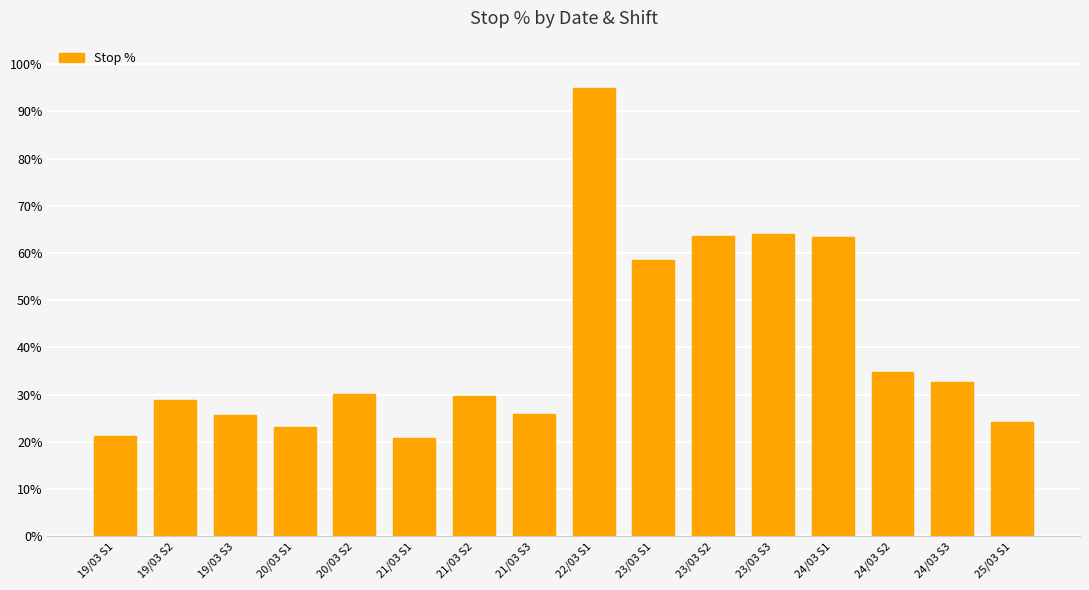

Does the chart contain stacked bars?

No